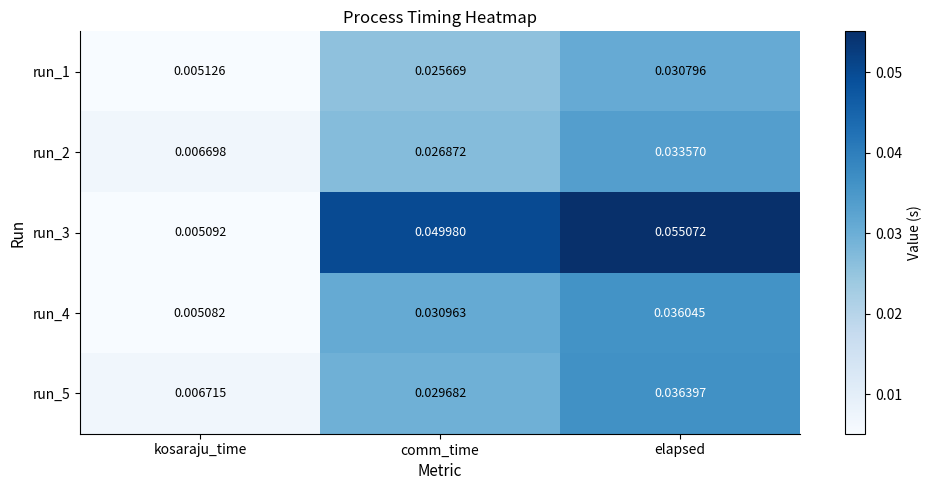

Which label corresponds to the largest value in the chart?

elapsed